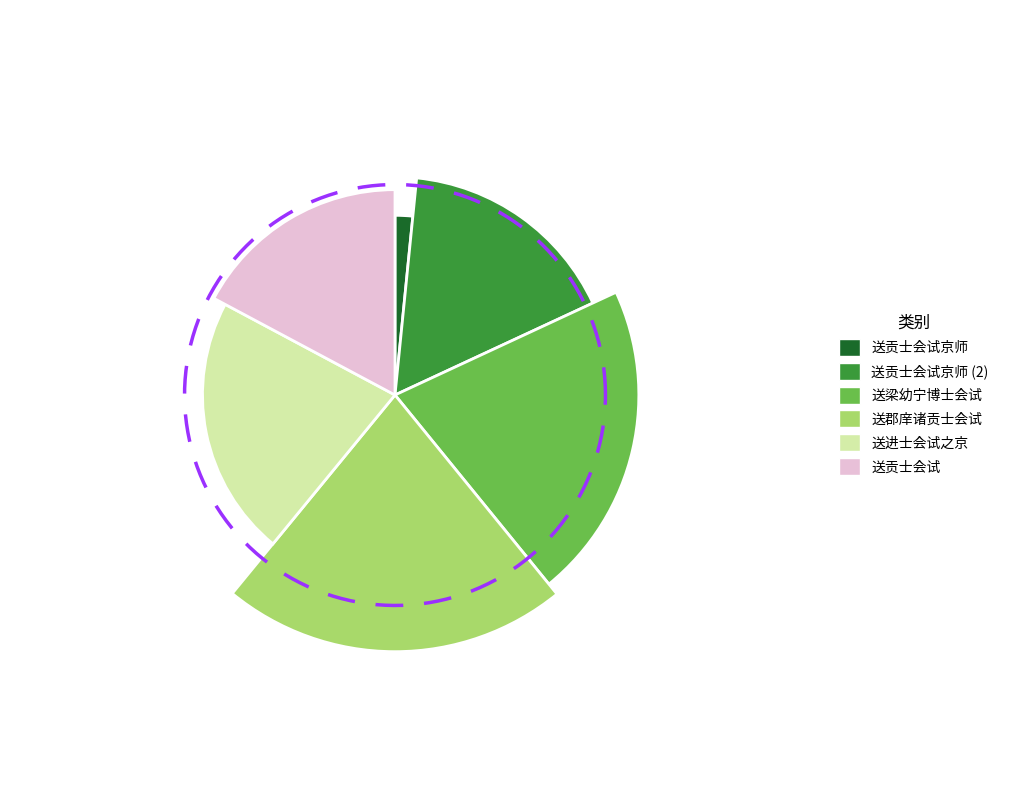

Approximately how many times larger is the value at 送梁幼宁博士会试 compared to 送进士会试之京?

1.0